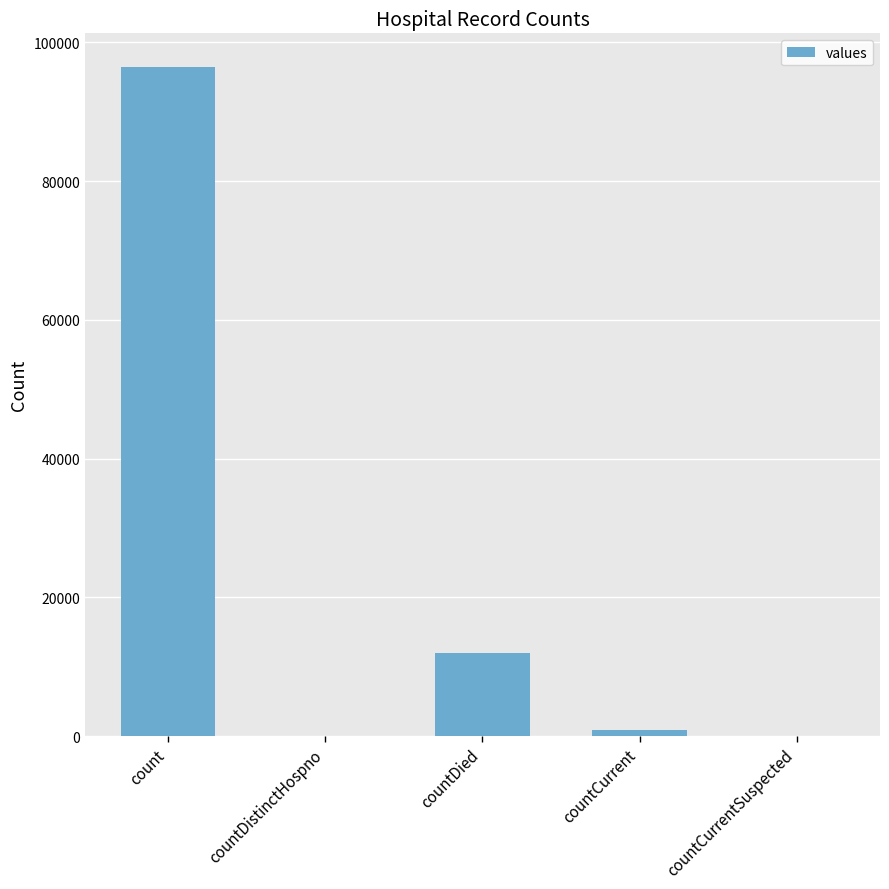

Is it true that the value at countDied is 19110?

False